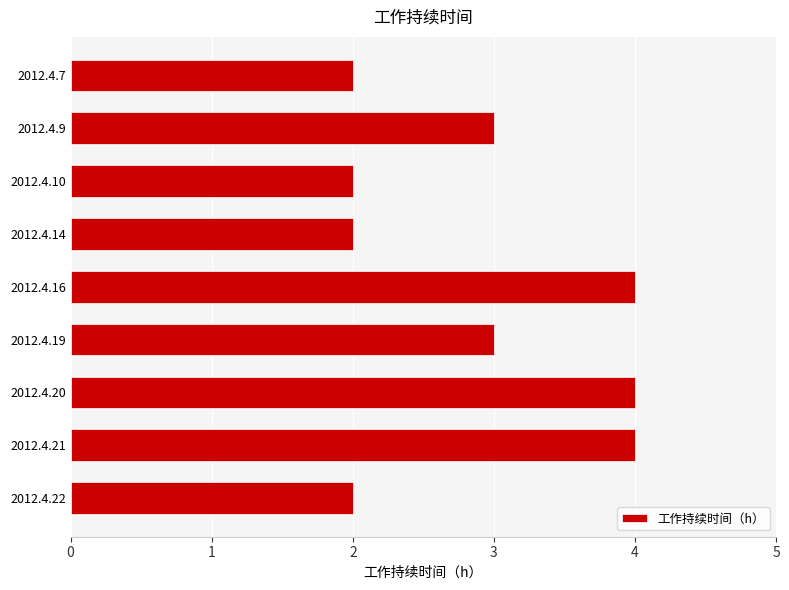

The value at 2012.4.7 is 2. True or false?

True